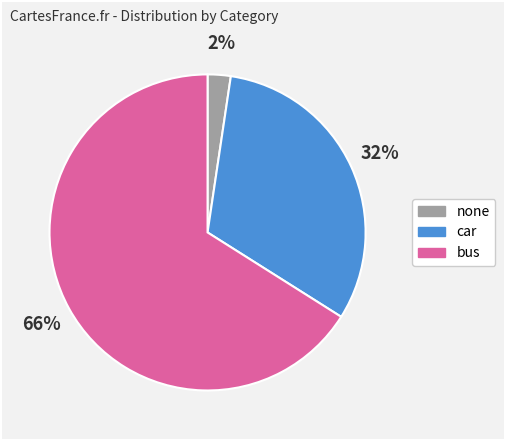

To the nearest percent, what is the difference between the largest and smallest slice percentages?

64%